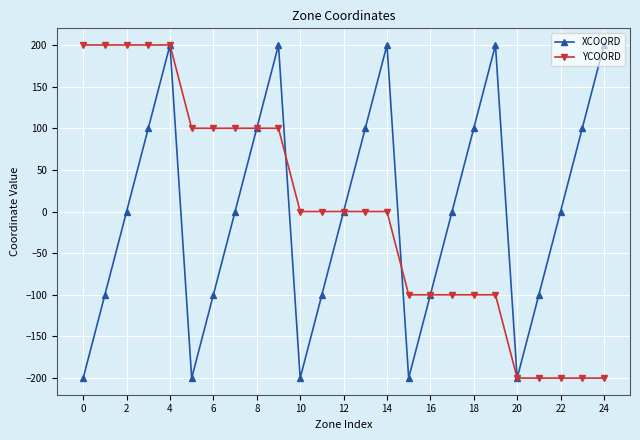

What is the lowest value of the YCOORD series?

-200